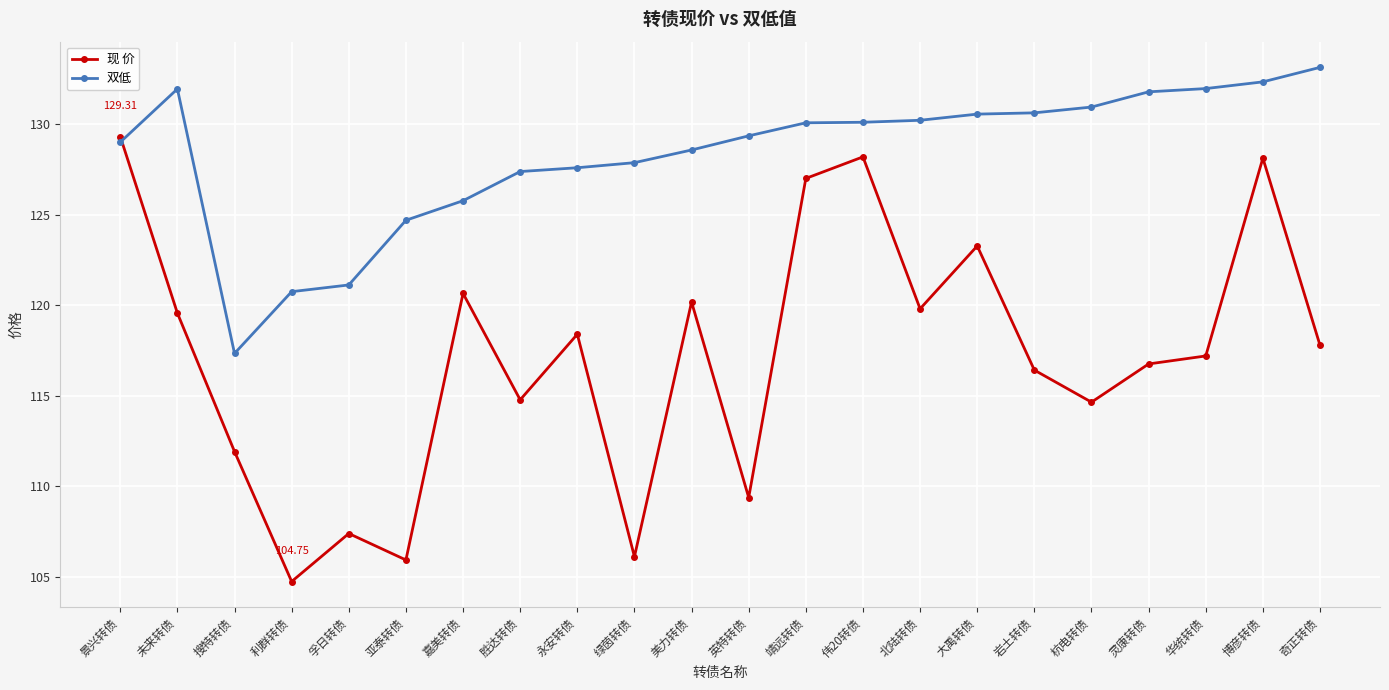

After their last crossing, which series has the higher values: 现 价 or 双低?

双低